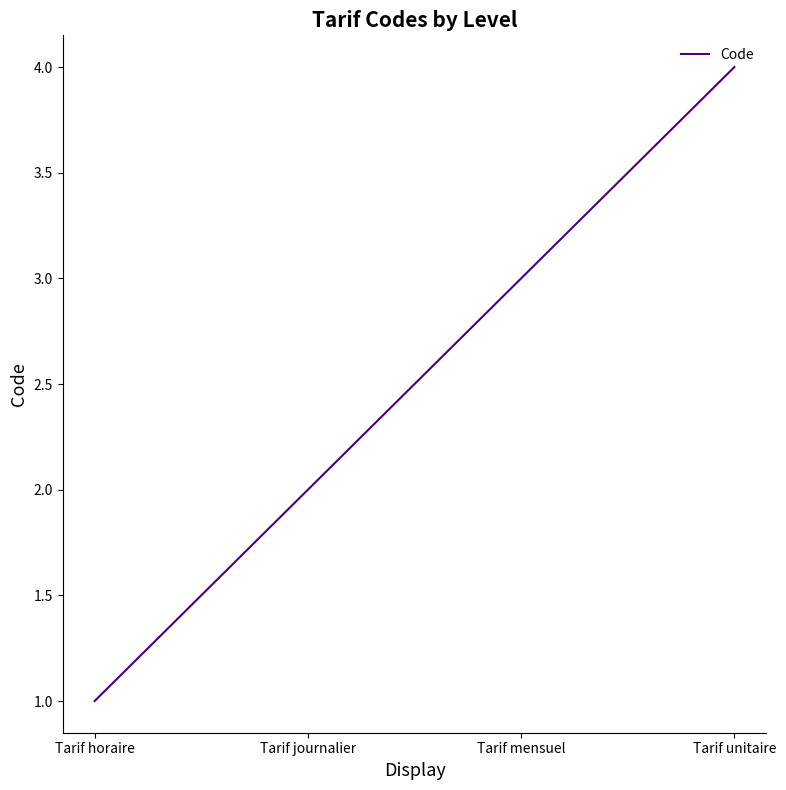

What is the change in value from Tarif horaire to Tarif mensuel?

+2